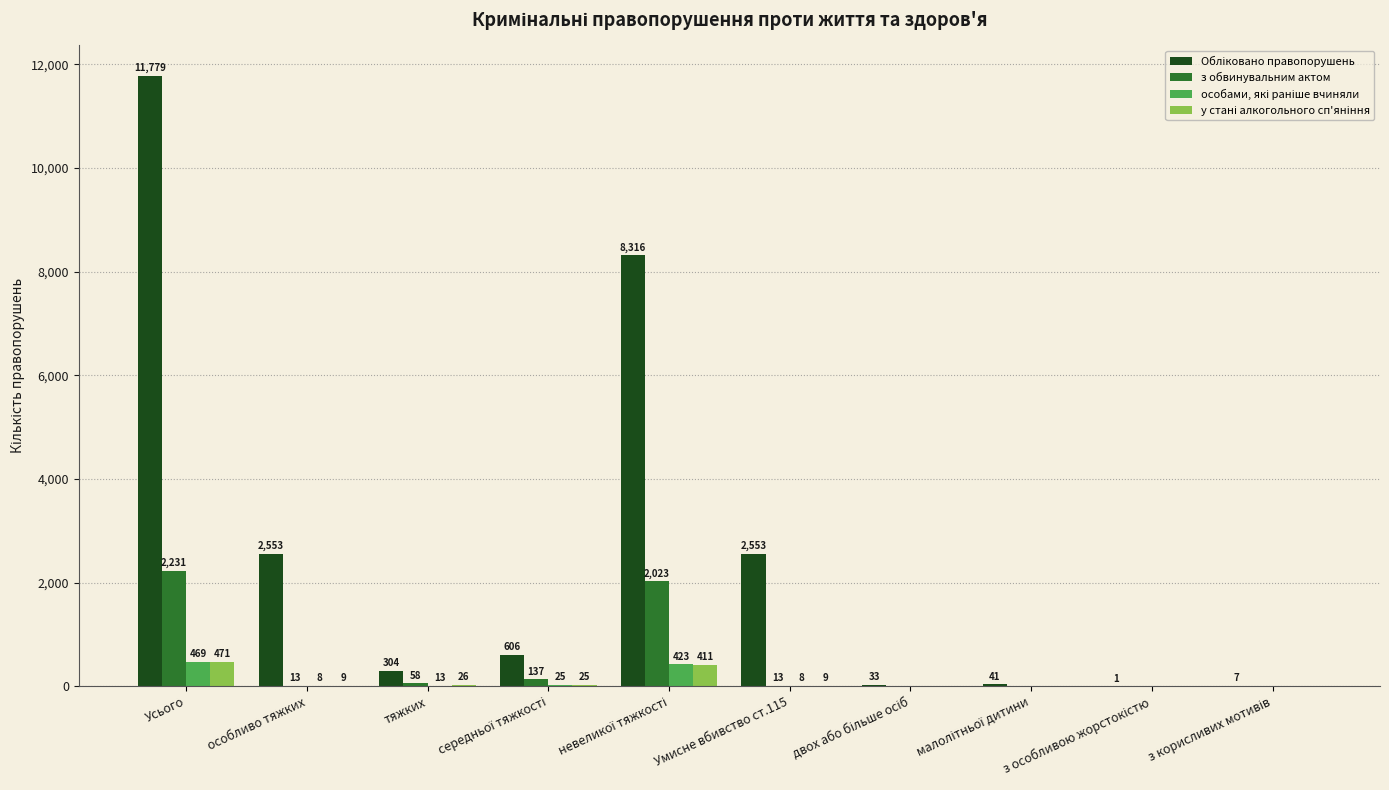

At which category is the sum across all series the highest?

Усього